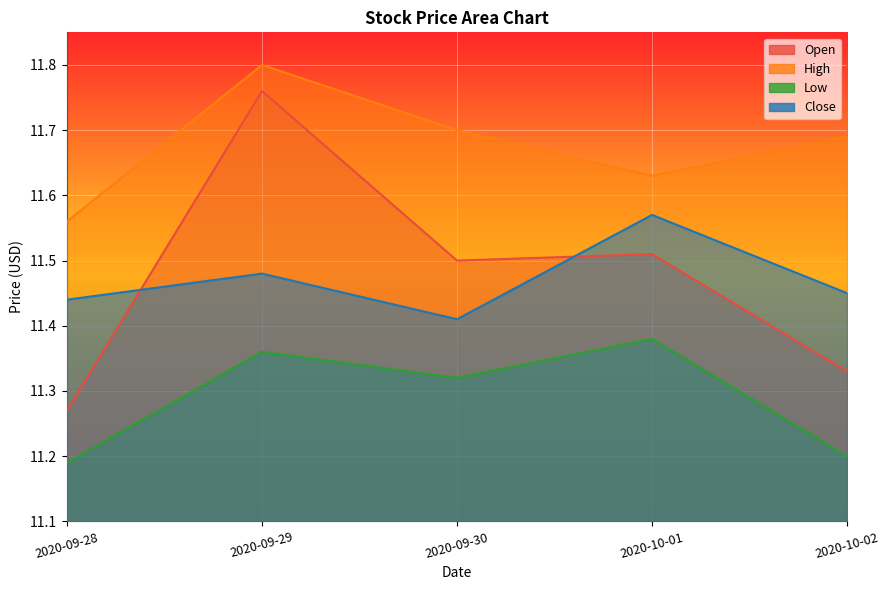

What position from the right is 2020-09-30?

3